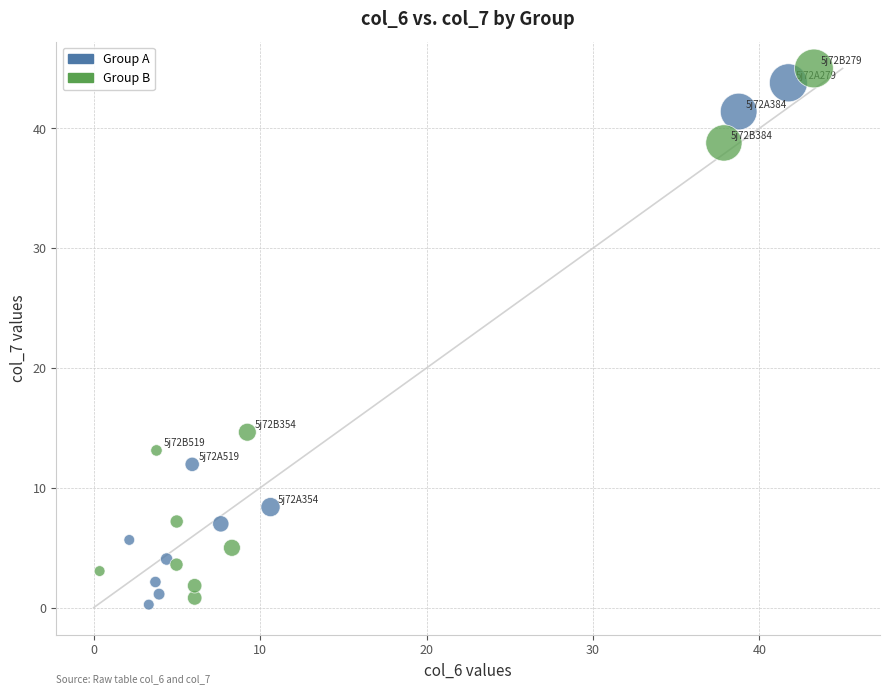

What are all the series names shown in the legend?

Group A, Group B